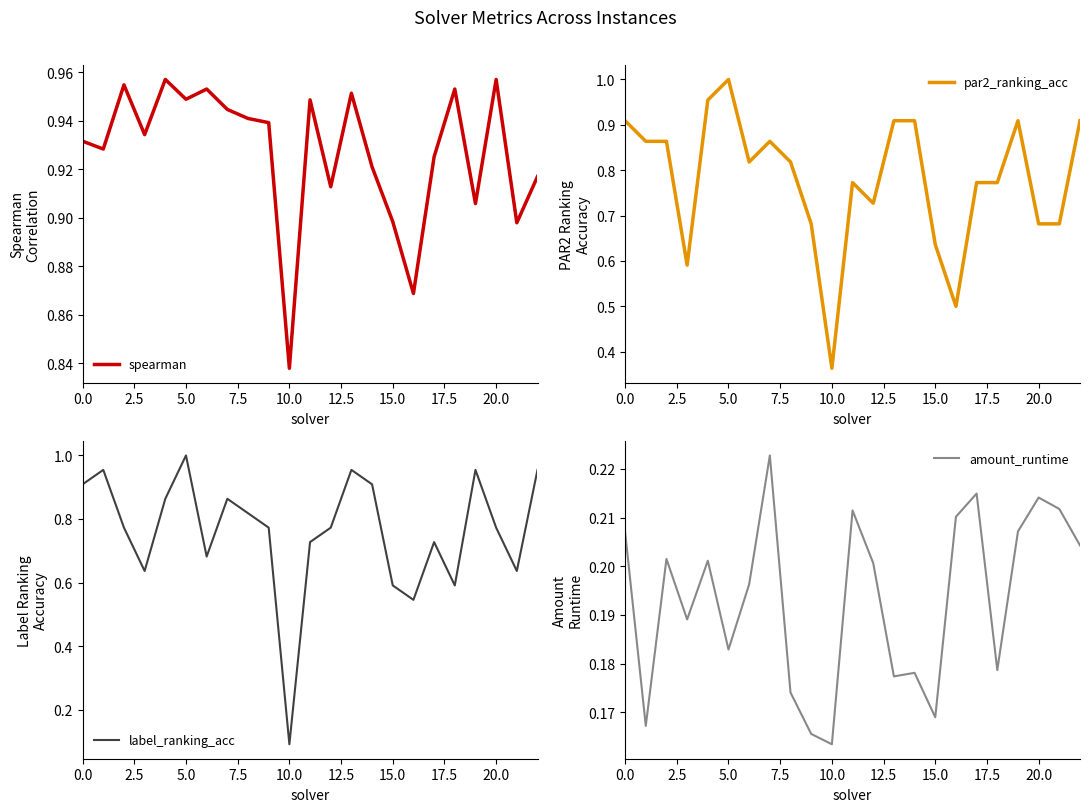

True or false: par2_ranking_acc and amount_runtime intersect in this chart.

False